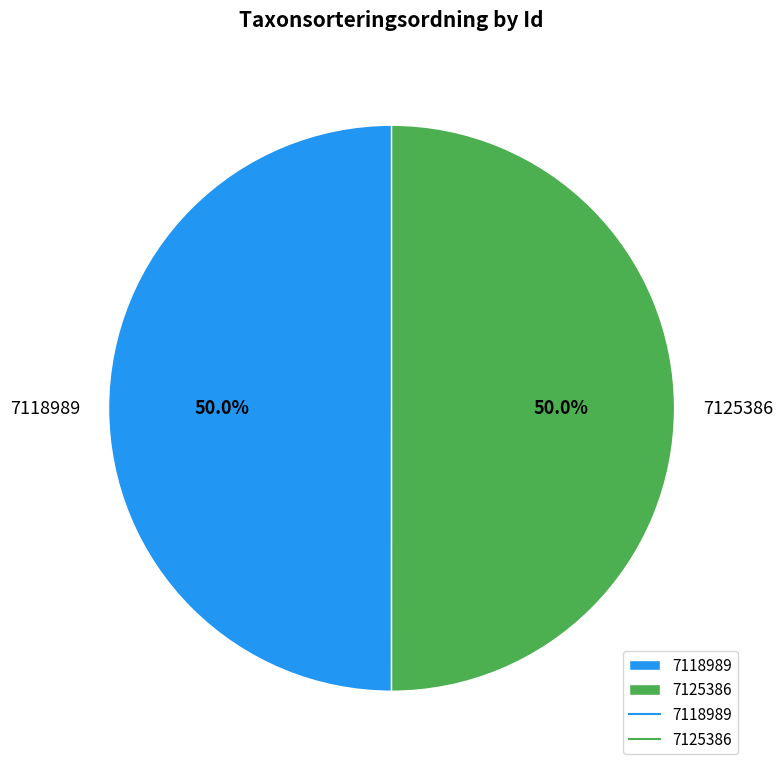

To the nearest percent, what portion does 7118989 represent?

50%